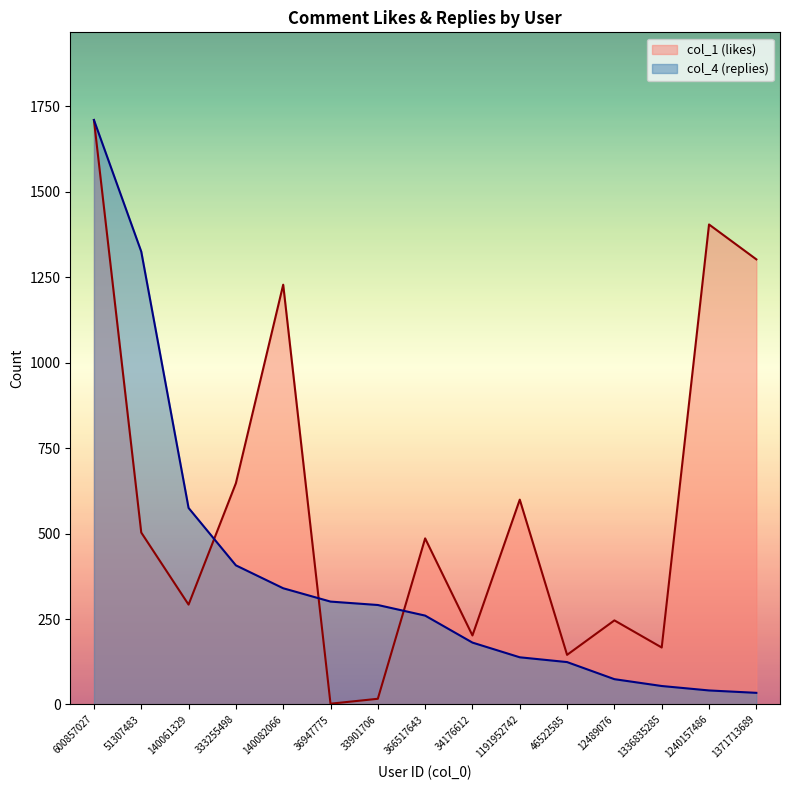

How many data points does each series have?

15